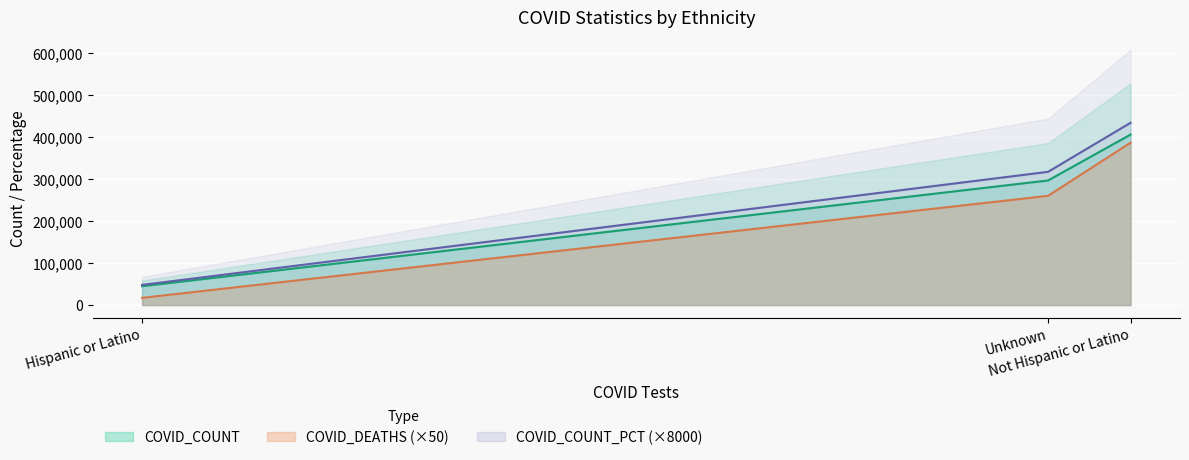

What is the lowest value of the COVID_COUNT series?

44957